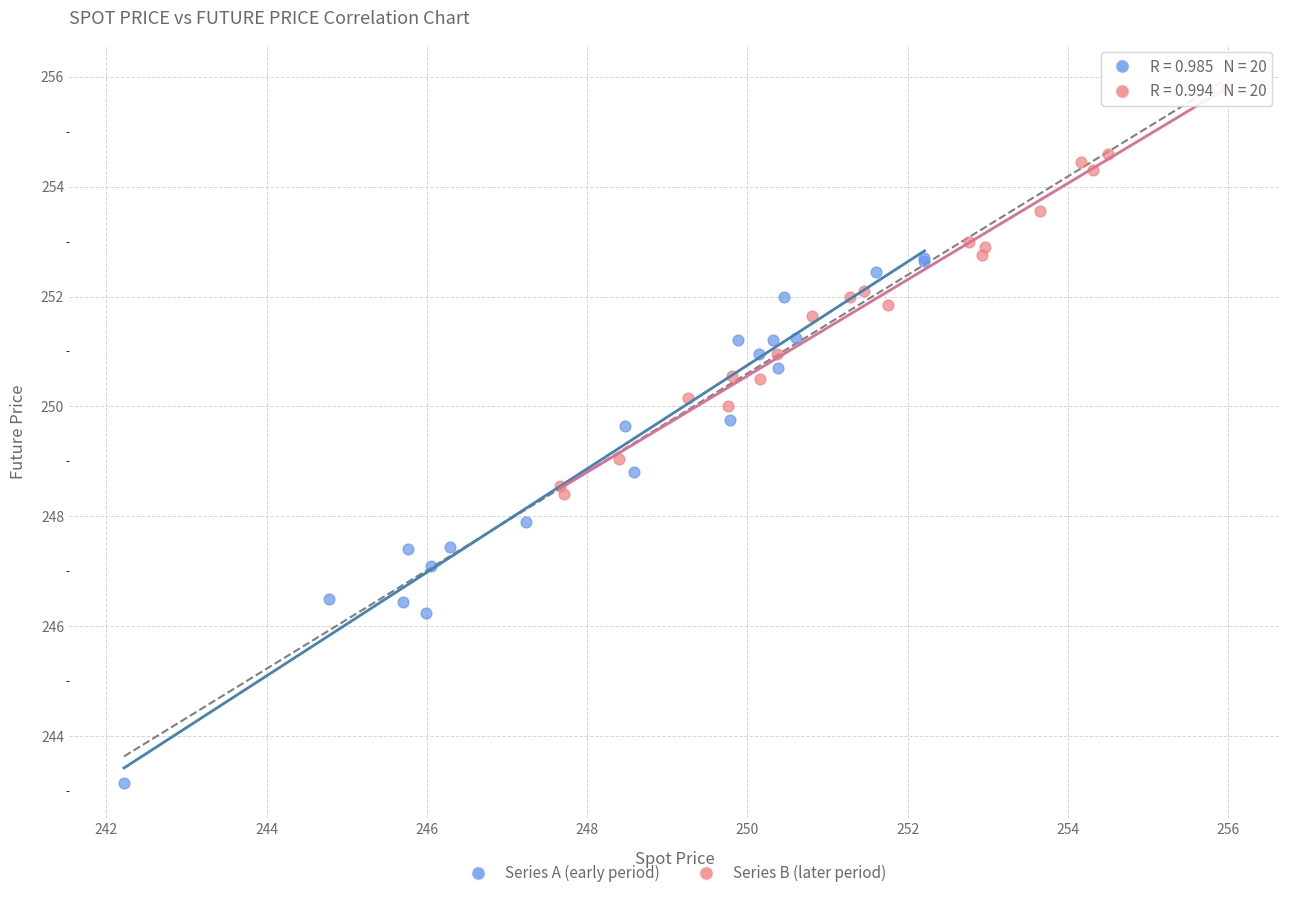

Which series has the largest Y range (max minus min)?

Series A (early period)